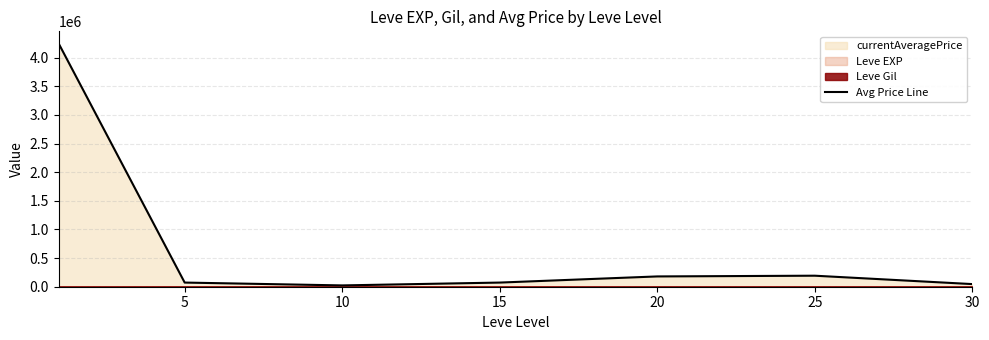

What is the sum of all values?

4833411